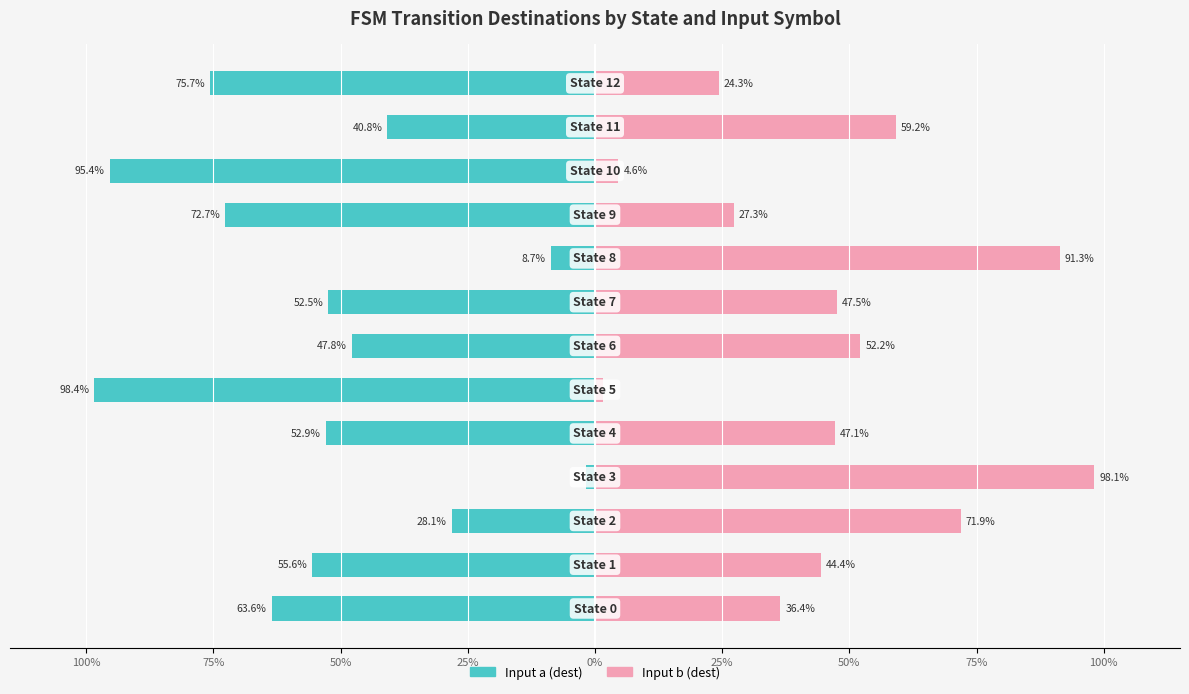

The value of Input b (dest) at 75% is 63.7. True or false?

False